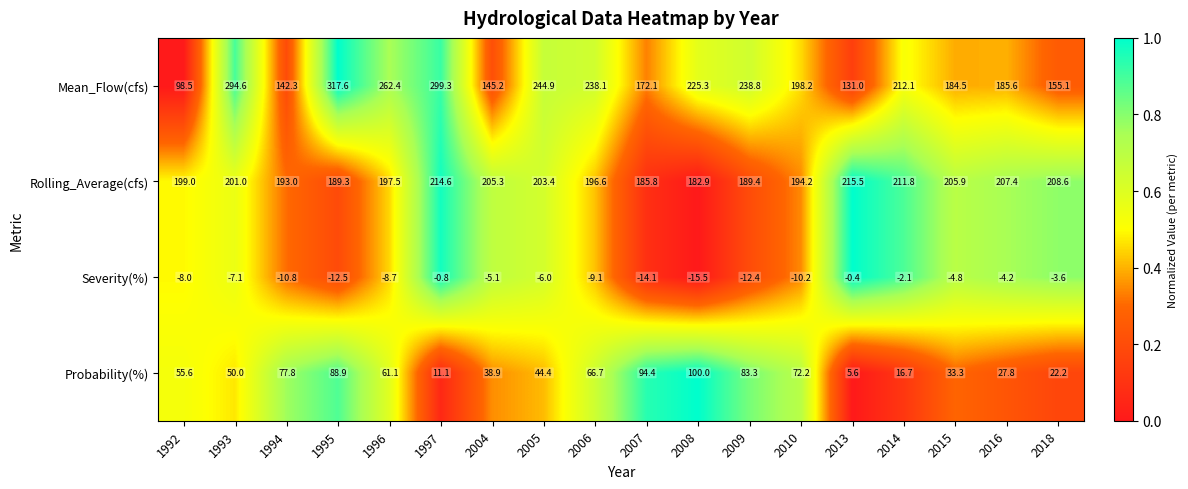

The value of Rolling_Average(cfs) at 2005 is 72.6. True or false?

False